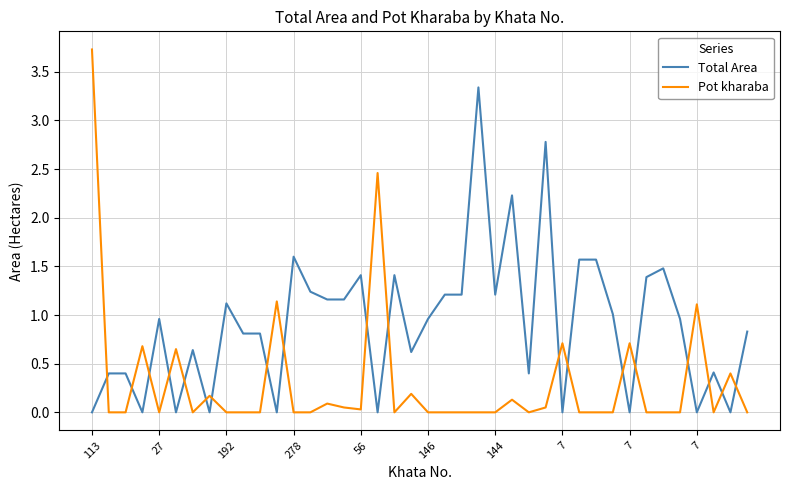

What is the maximum value for Total Area?

3.3